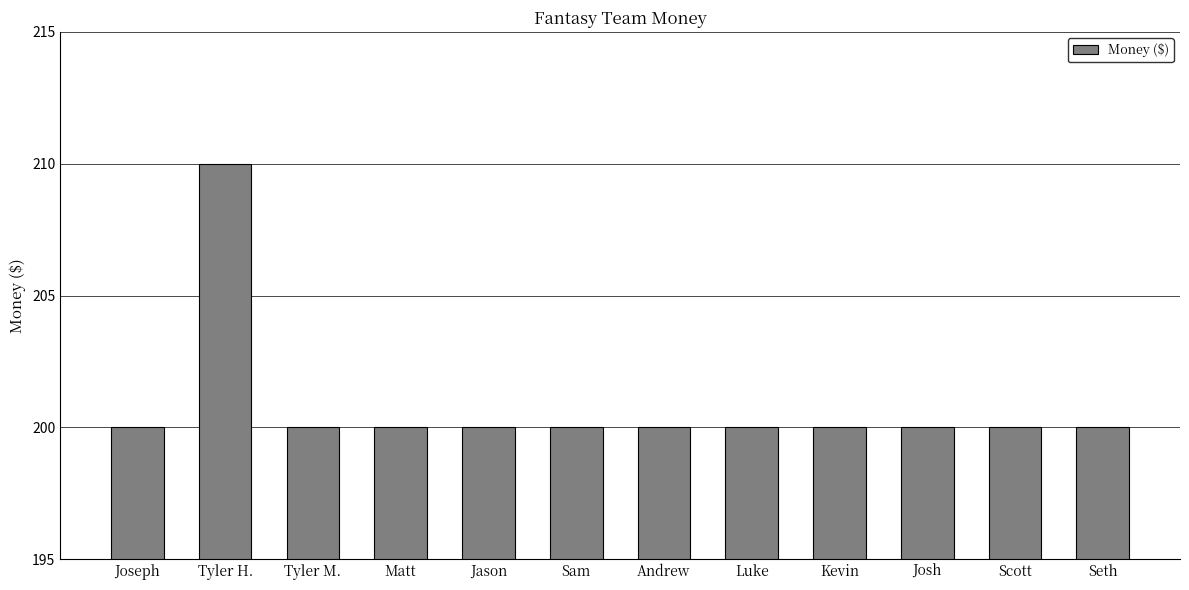

What is the label of the 1st bar from the left?

Joseph